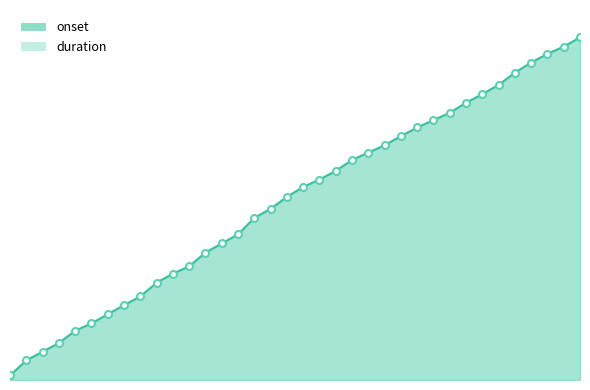

The chart shows a value of 62.2 at 15. True or false?

True